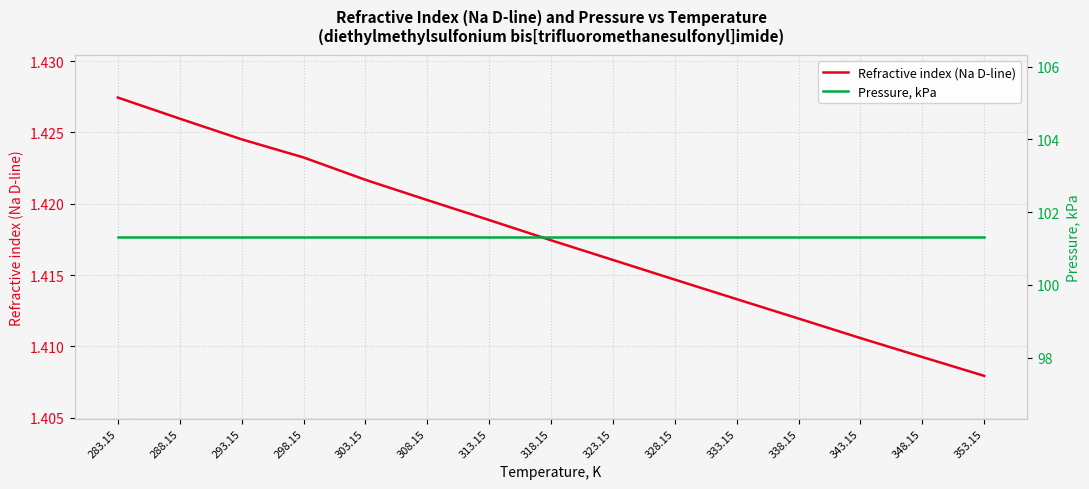

Is it true that Refractive index (Na D-line) equals 0.5 at 283.15?

False